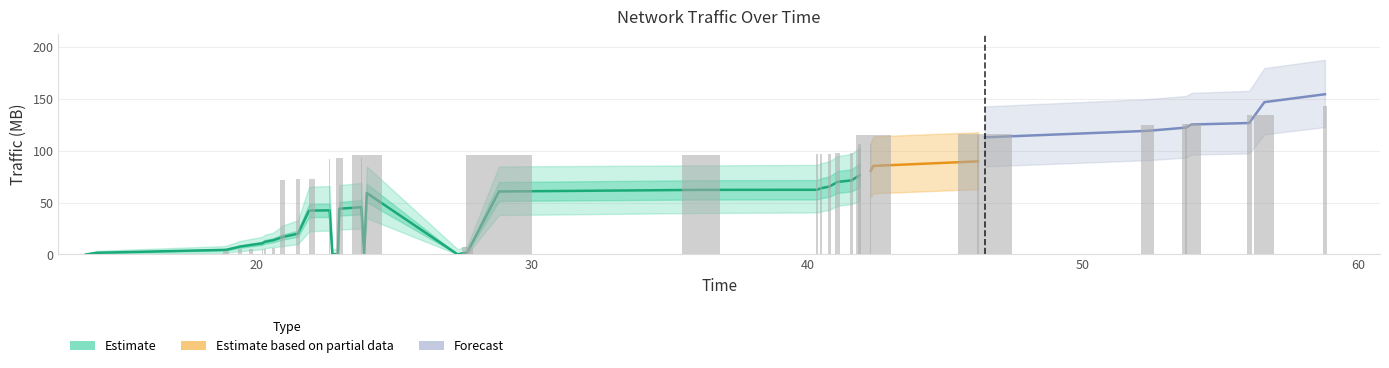

What is the difference between the maximum and minimum values in the dest_out_traffic series?

154.7